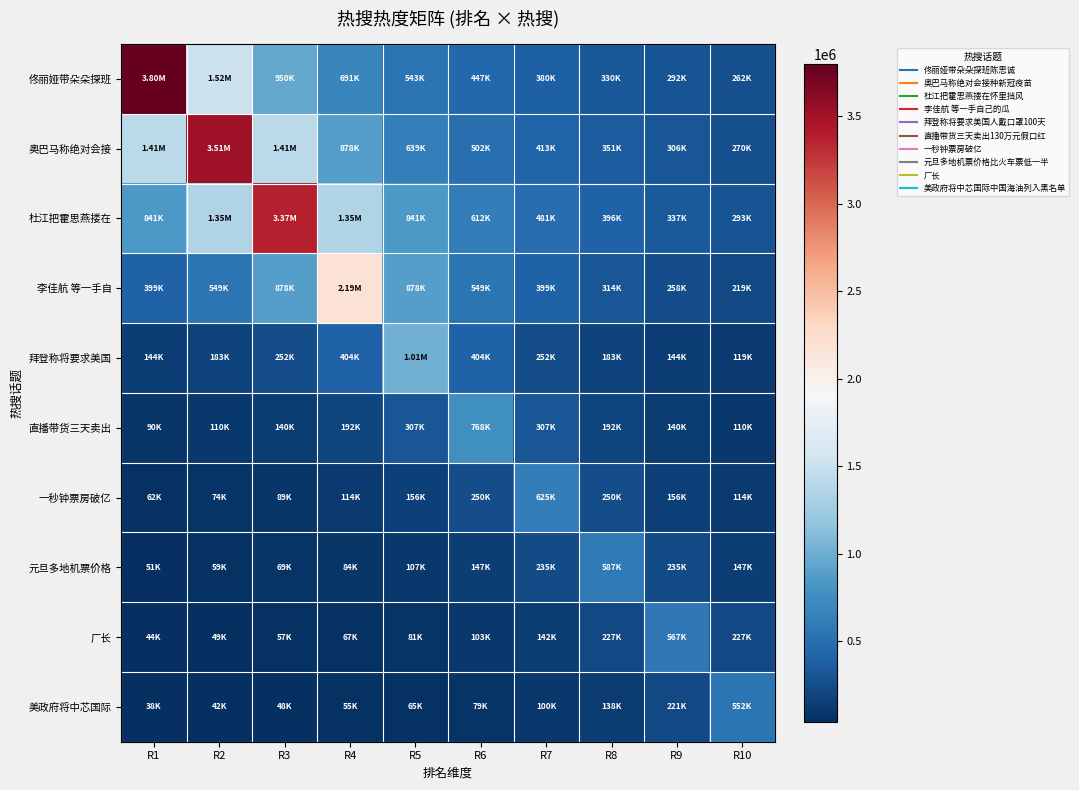

Which series changed the most between R1 and R7?

佟丽娅带朵朵探班